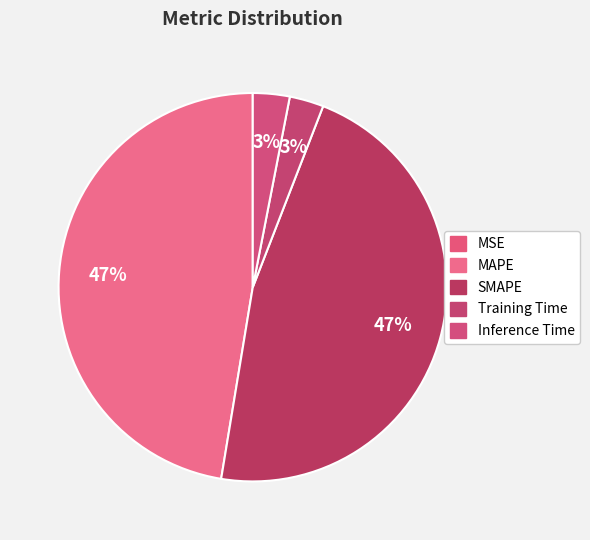

How many slices are in this pie chart?

5